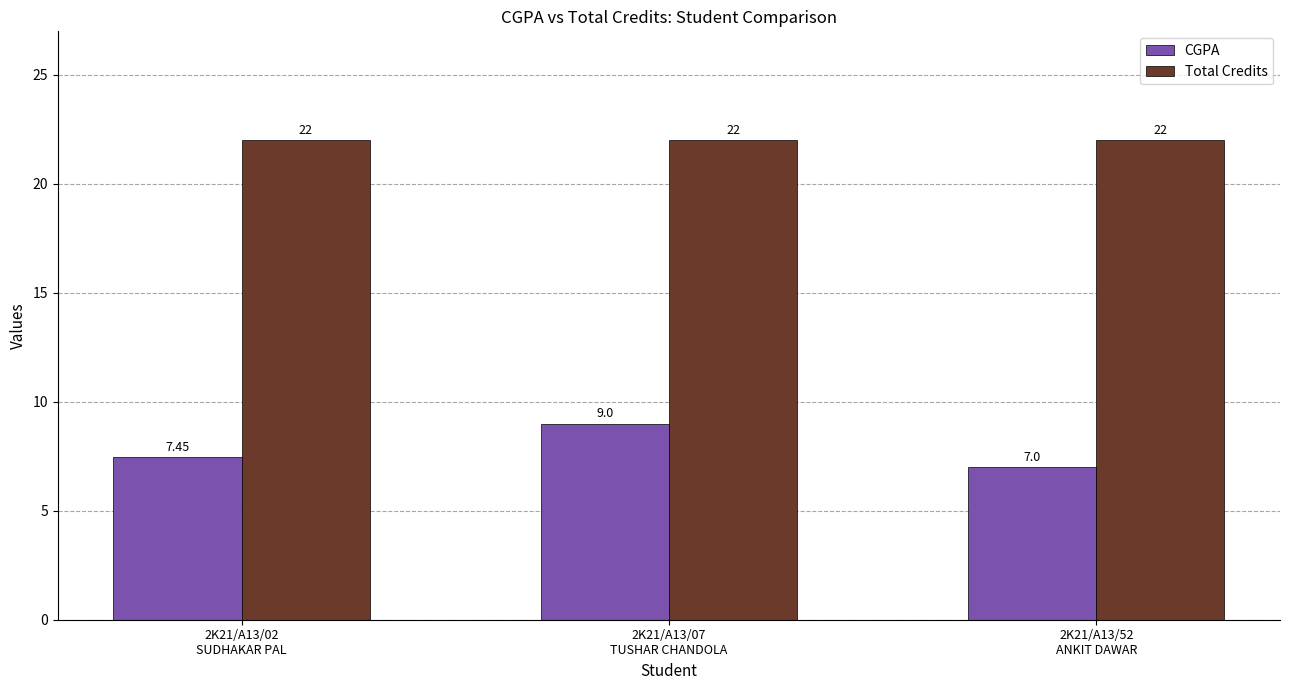

Is it true that CGPA equals 10.6 at 2K21/A13/52
ANKIT DAWAR?

False